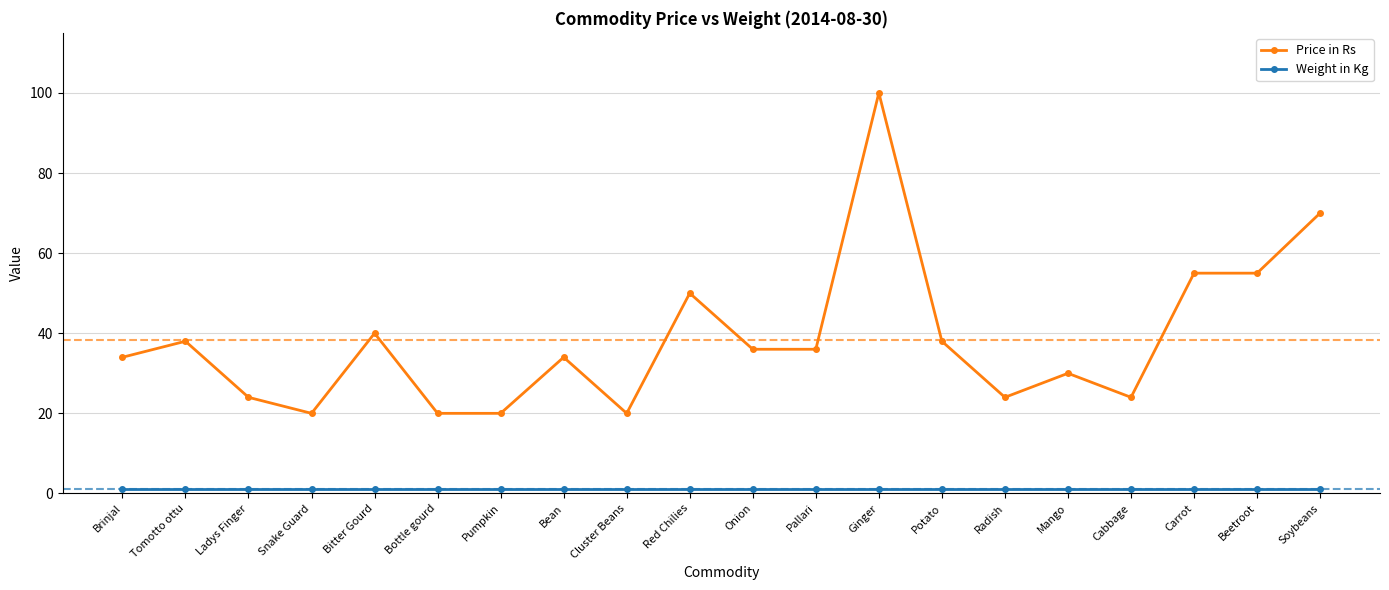

The value of Price in Rs at Bitter Gourd is 40. True or false?

True